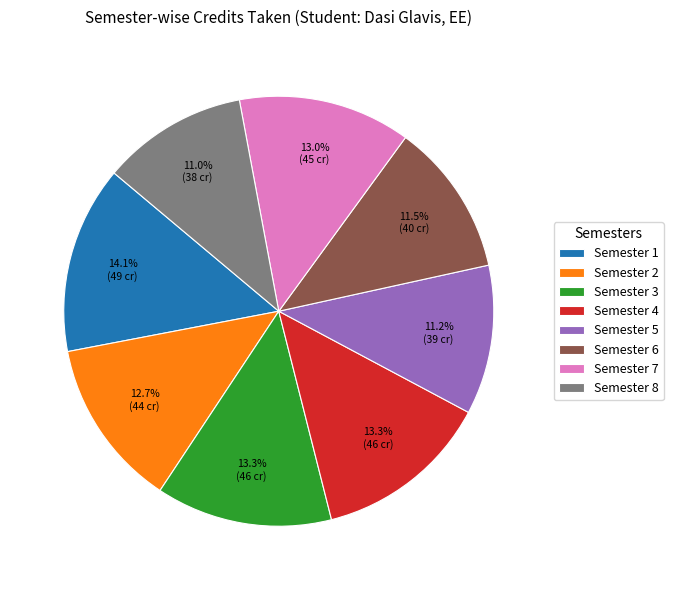

Which category has the biggest portion of the pie?

Semester 1